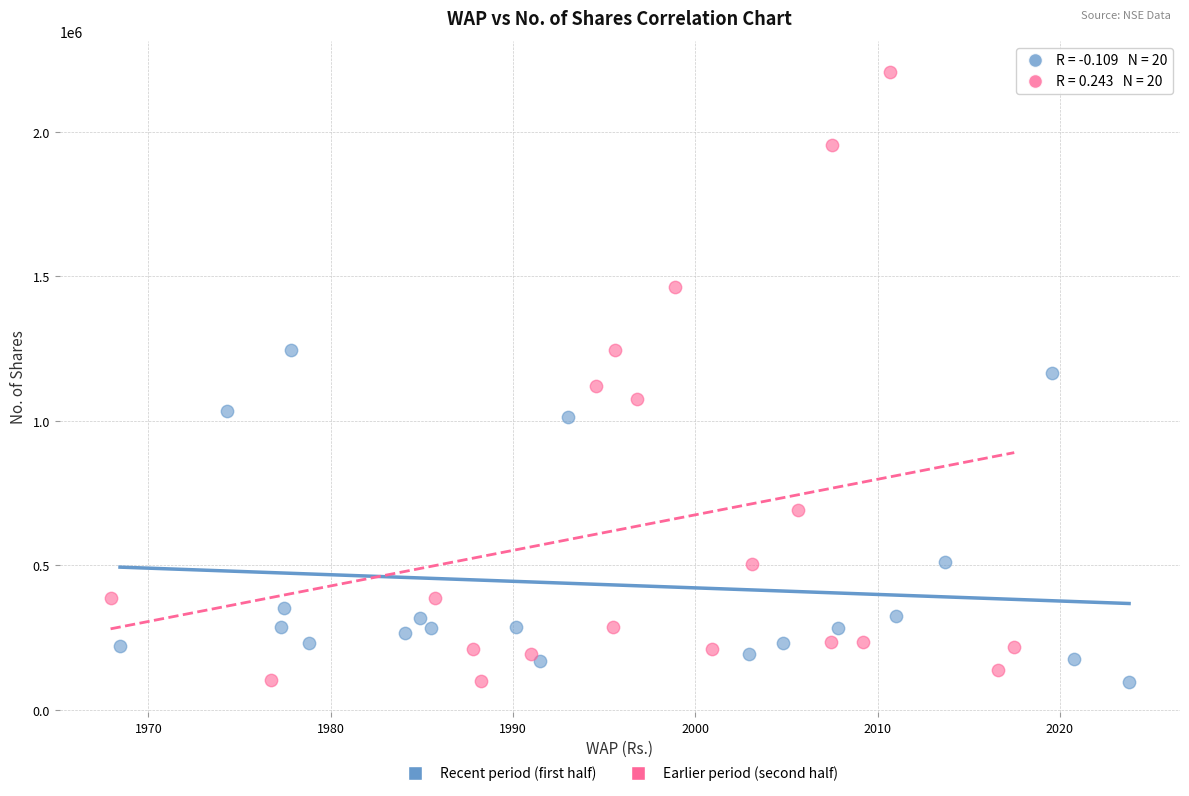

Which series has the widest spread of Y values?

Earlier period (second half)